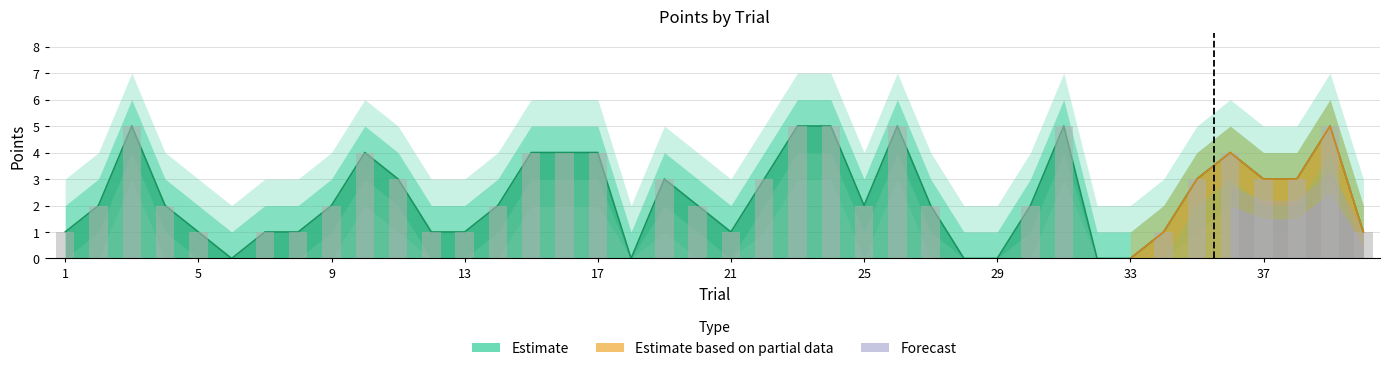

Is the value of POINTS at 3 greater than the value of POINTS_upper2 at 13?

Yes